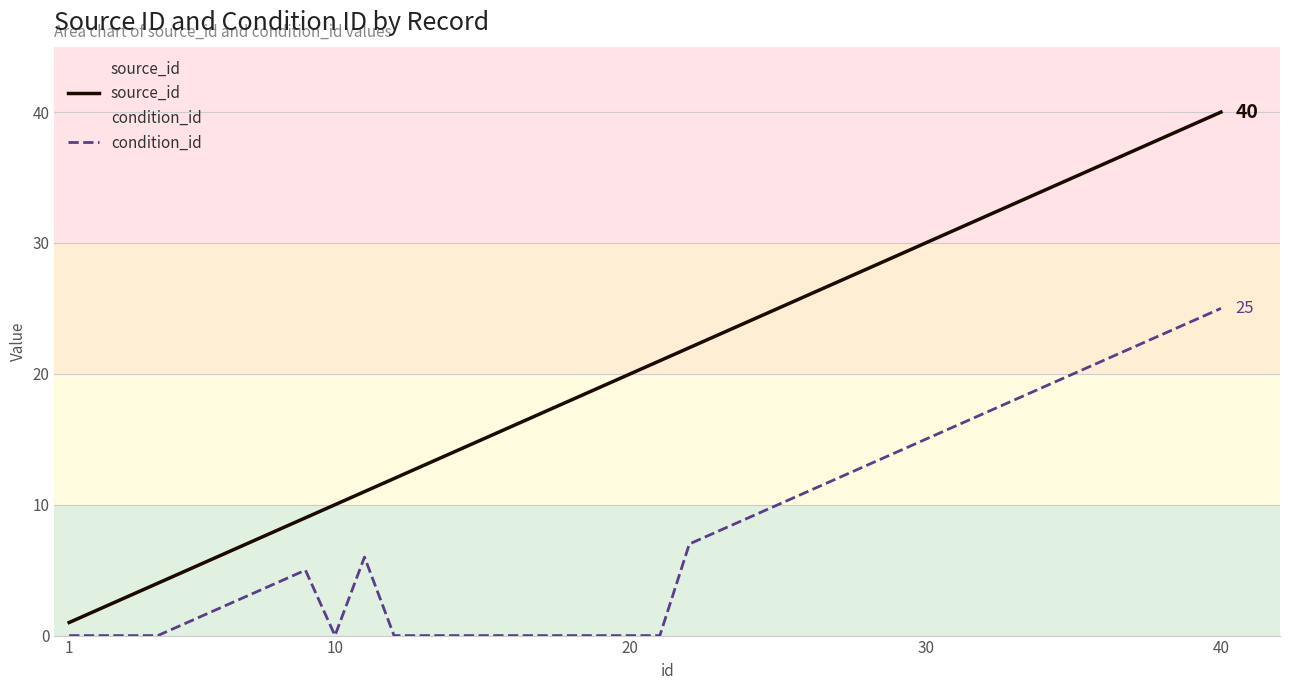

True or false: source_id has more than 0 points higher than both neighbors.

False